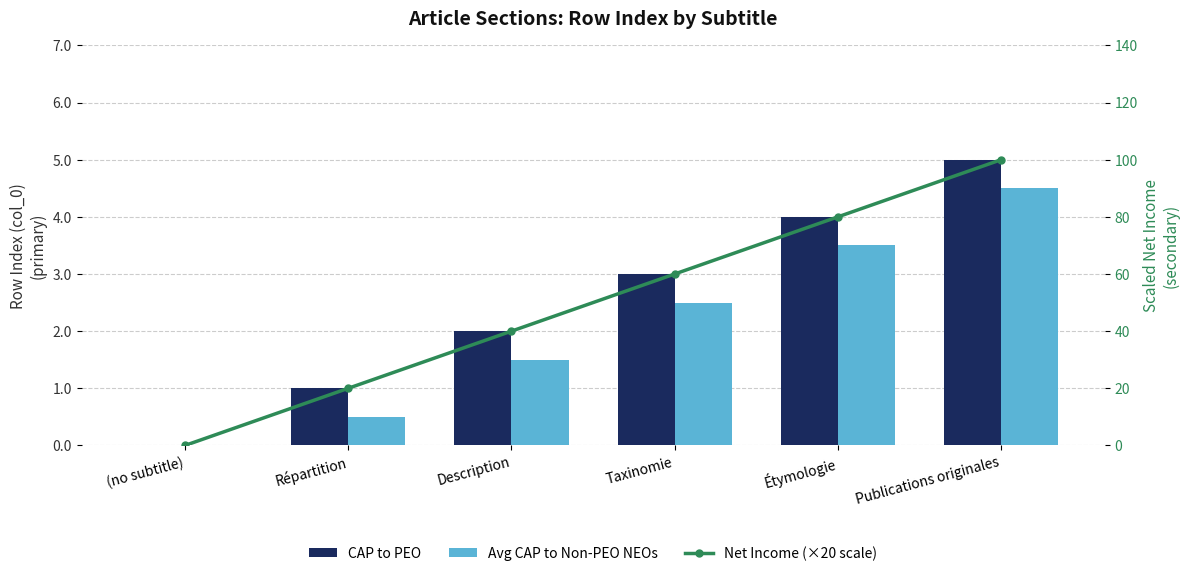

Count the CAP to PEO values in the range 1 to 4.

4